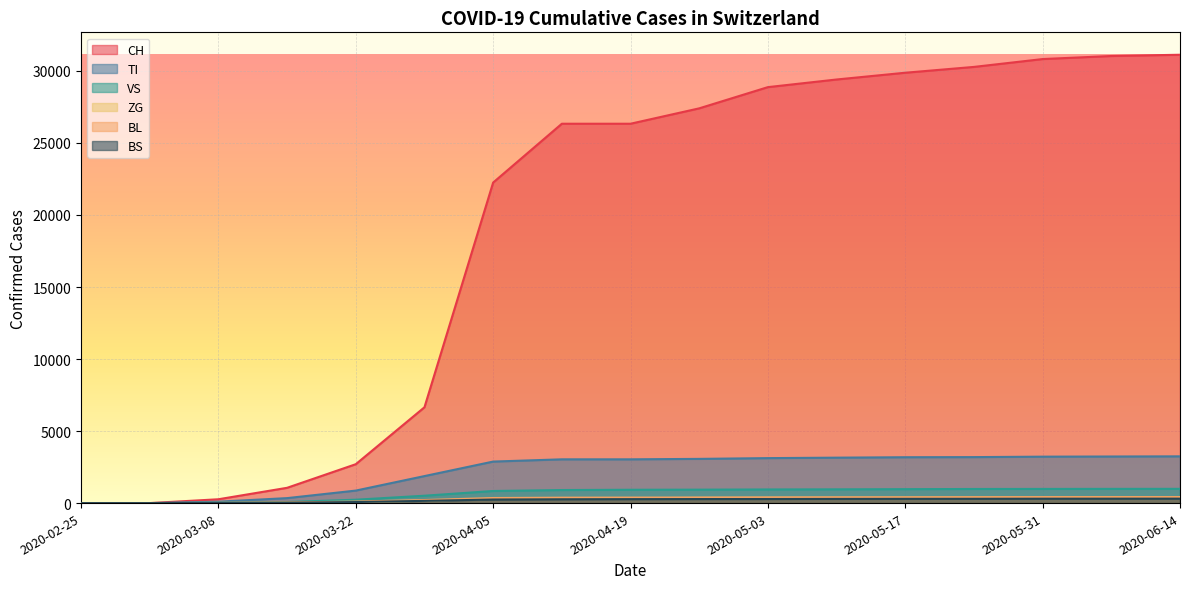

What value does the VS series have at 2020-05-24?

979